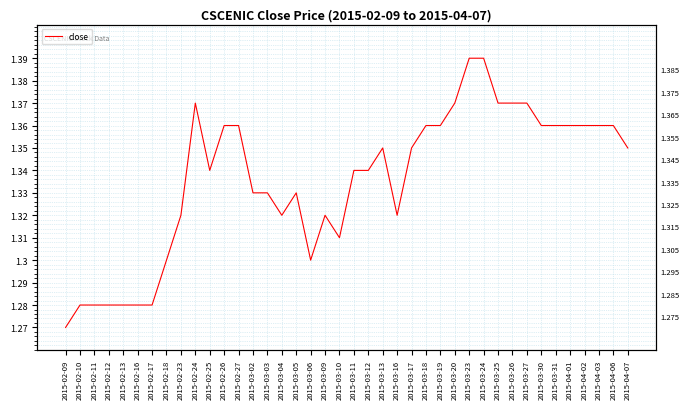

True or false: there are more than 2 points higher than both neighbors.

True